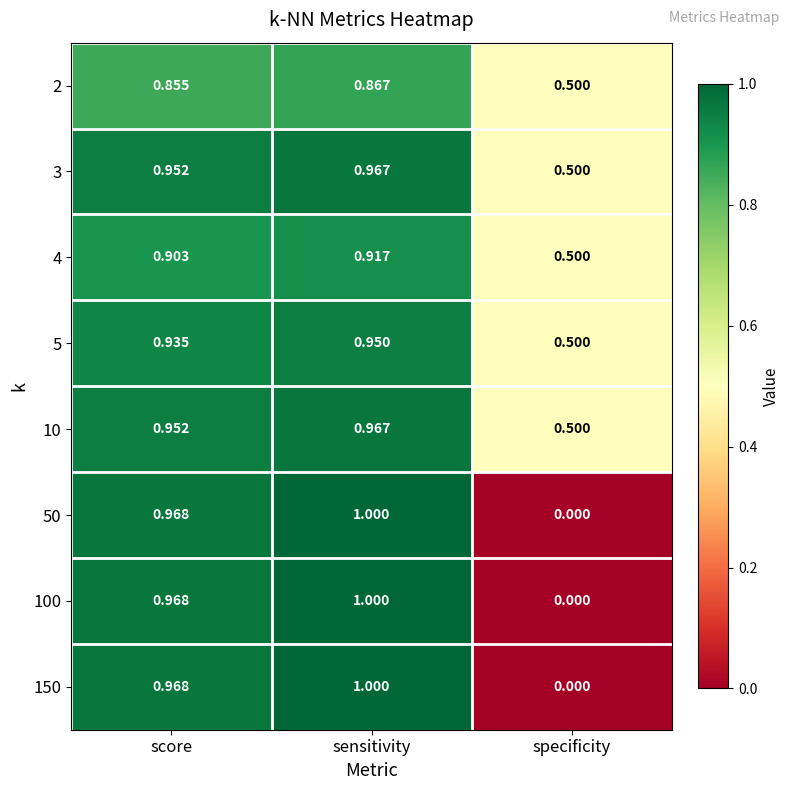

Is the value of 10 at specificity greater than the value of 150 at specificity?

Yes